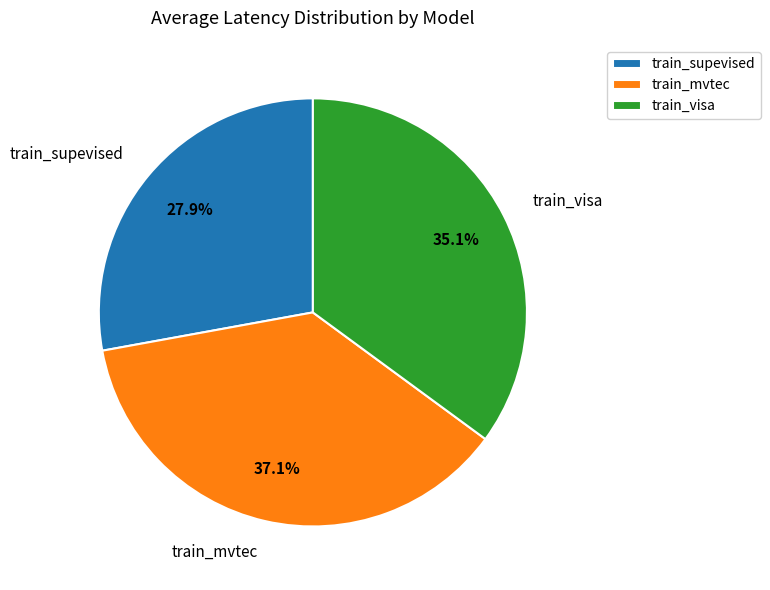

Which slice is the smallest?

train_supevised